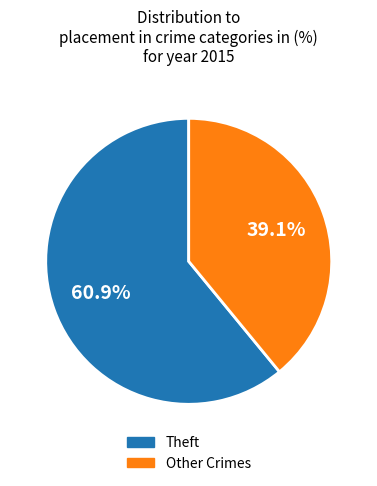

Which category accounts for the majority?

Theft